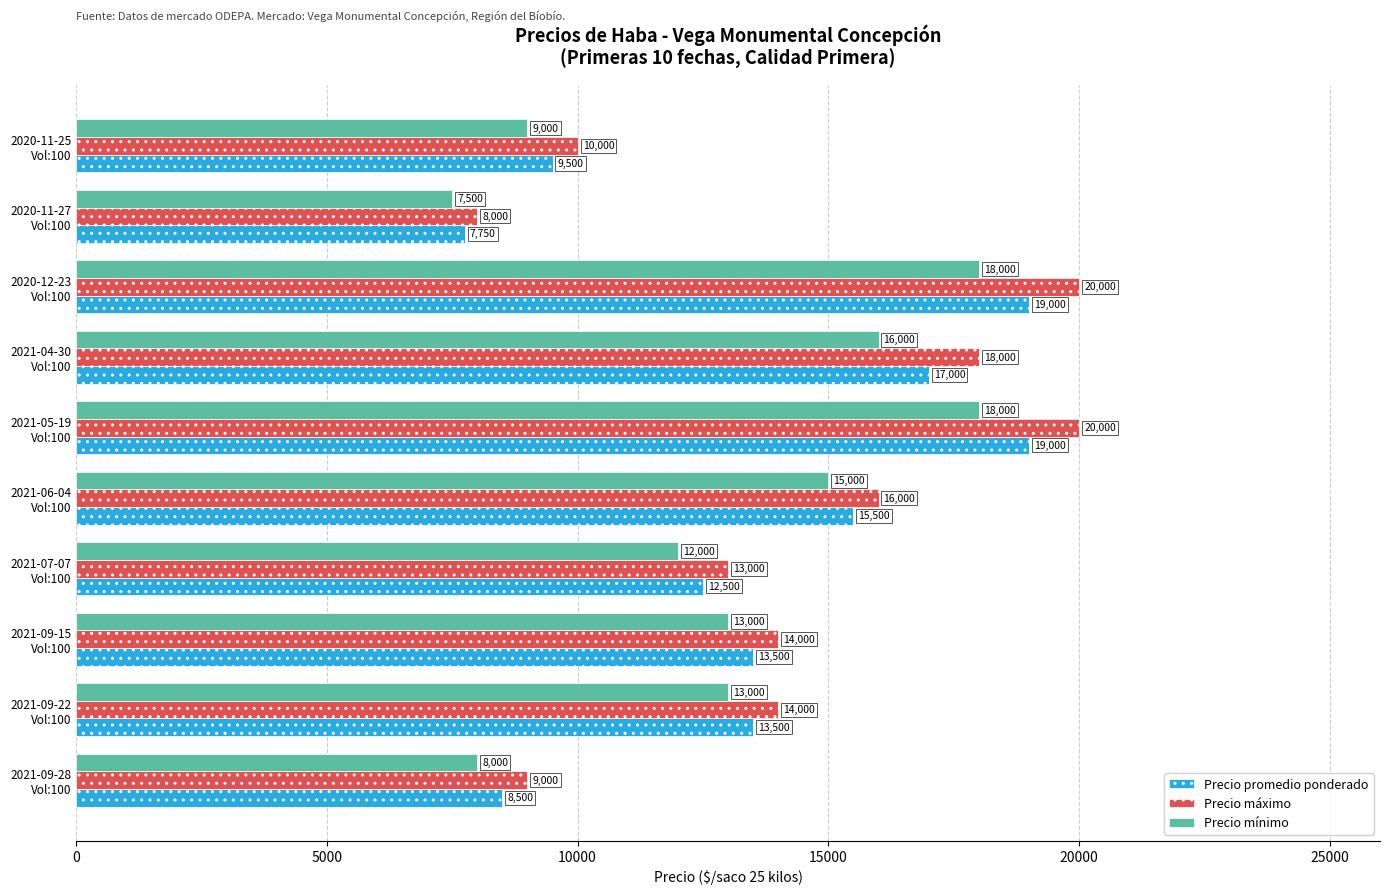

What is the average value of the Precio máximo series?

14200